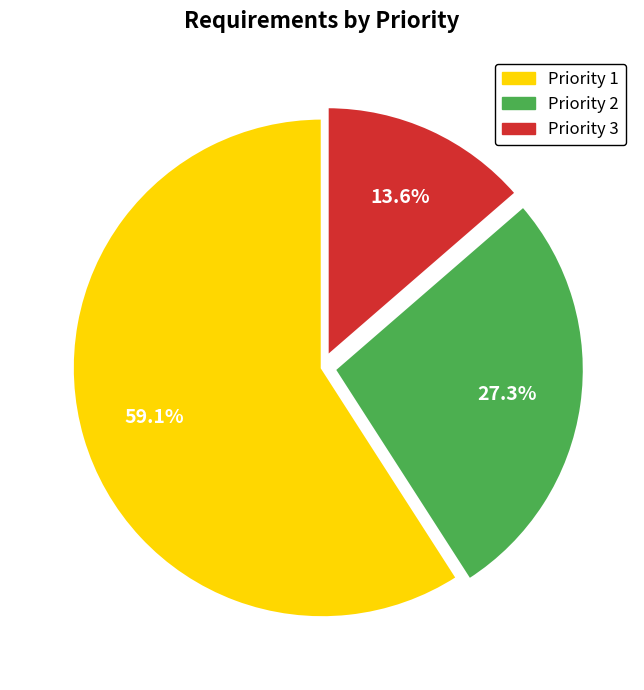

Approximately how many times larger is the value at Priority 2 compared to Priority 3?

2.0